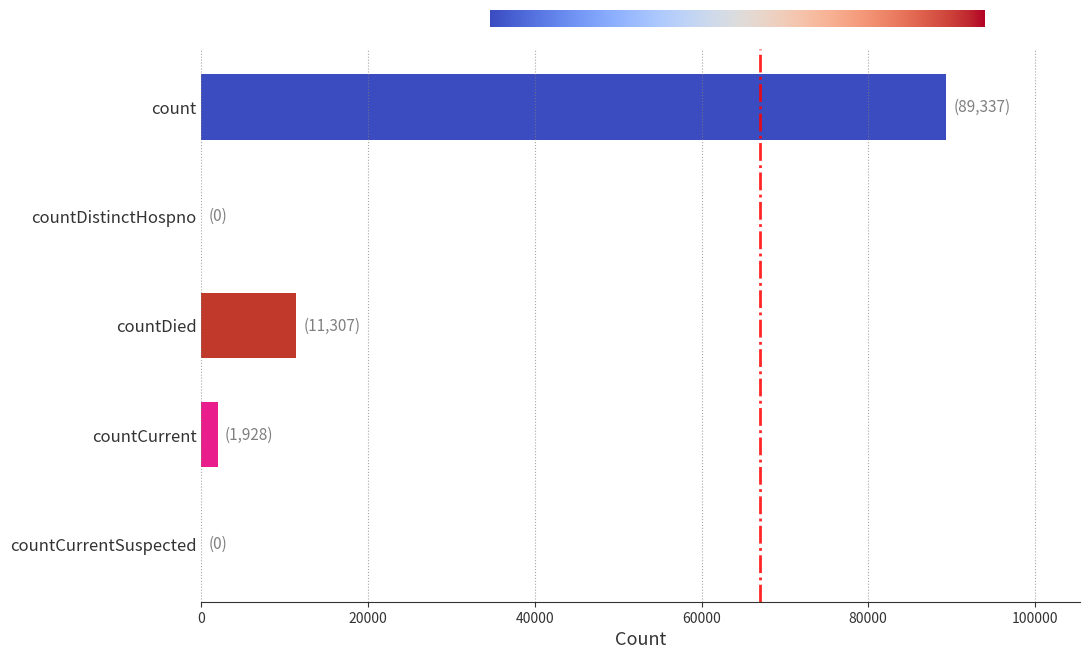

Is it true that the value at countCurrent is 1928?

True